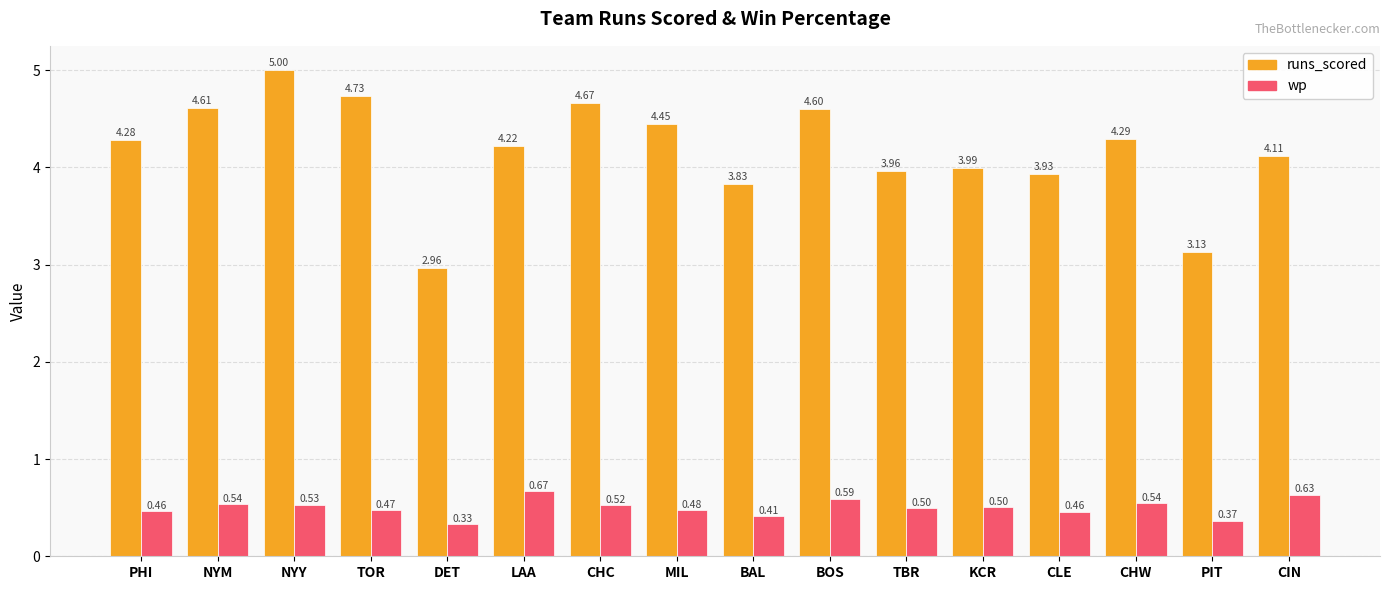

What is the label of the 10th bar from the left?

BOS